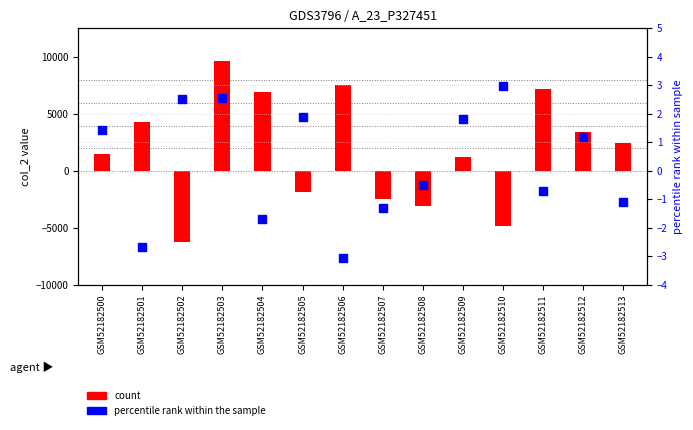

What is the total value across all series at GSM52182503?

9655.7